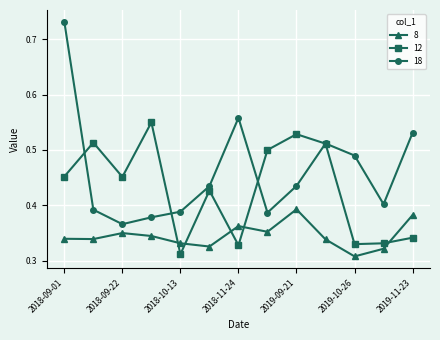

True or false: 18 has more than 0 interior local peaks.

True